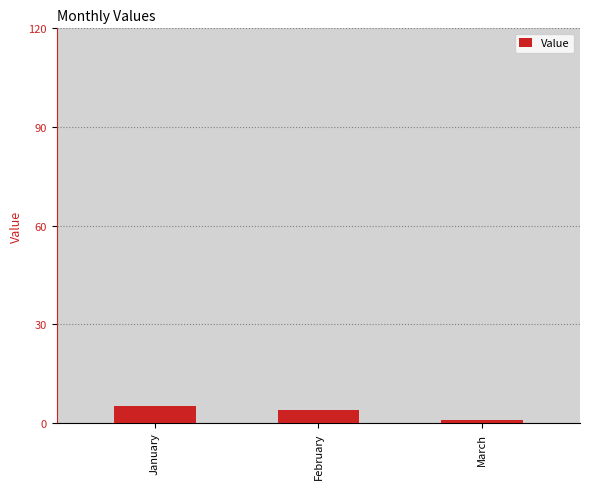

What is the value of the 3rd bar from the left?

1